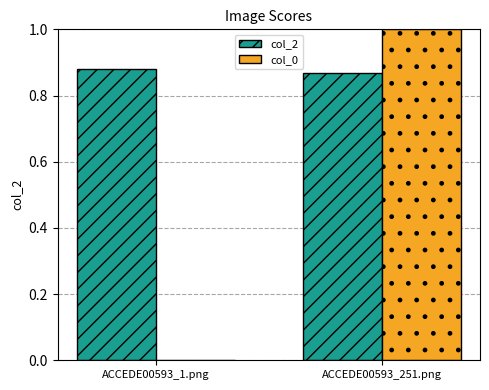

What is the average value of the col_0 series?

0.5